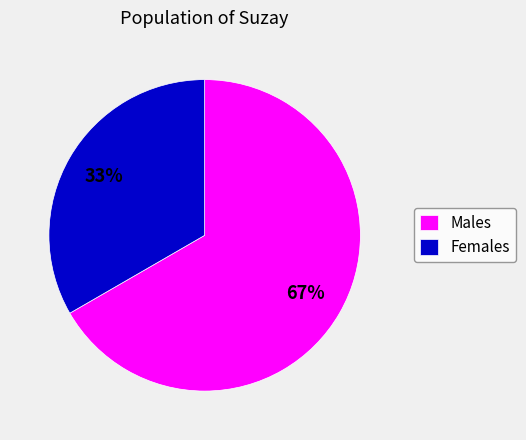

Do Females and Males together represent more than half of the pie?

Yes